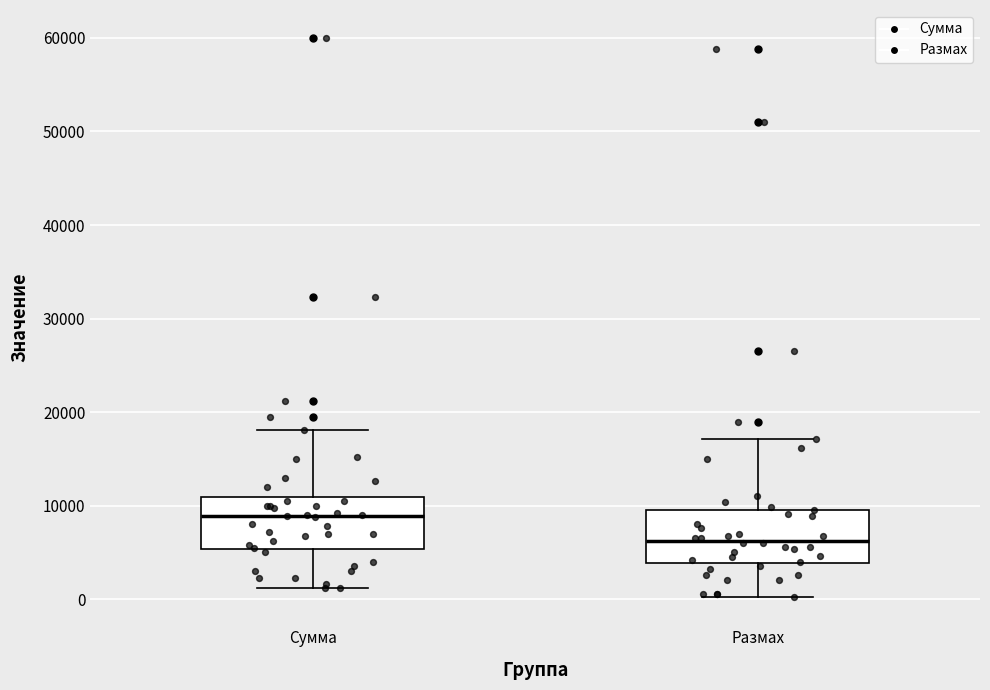

Where does the lower whisker of the box for Сумма end on the y-axis? The values are not printed on the chart, so give them approximately, as read against the axis.

1000